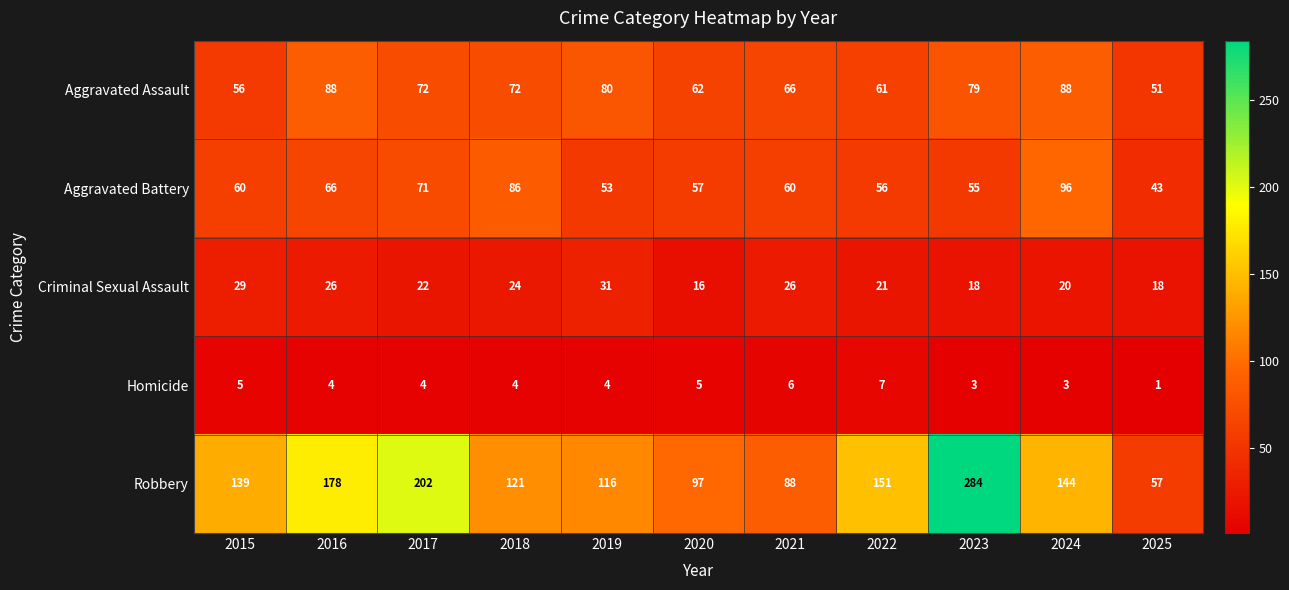

What is the total value across all series at 2019?

284